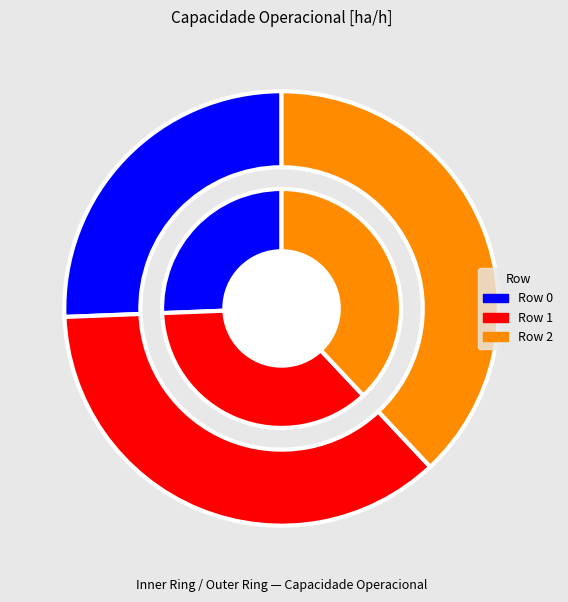

Is there a majority slice in this chart?

No